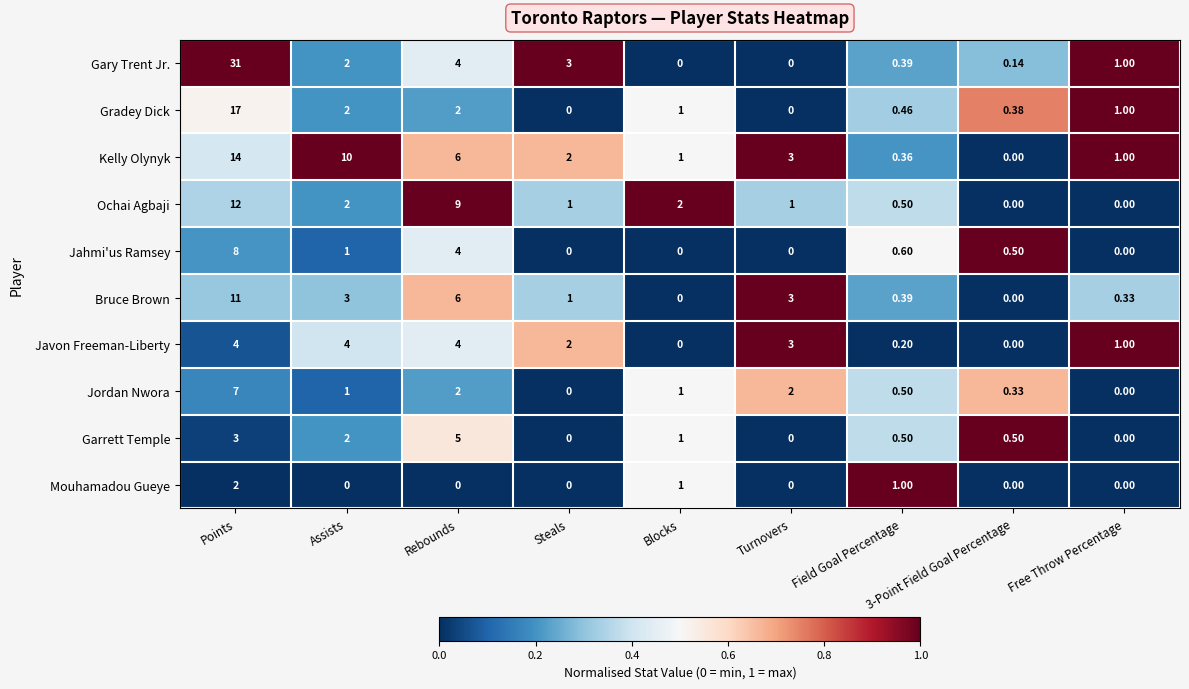

Rank the series by their maximum value, from lowest to highest.

Mouhamadou Gueye, Javon Freeman-Liberty, Garrett Temple, Jordan Nwora, Jahmi'us Ramsey, Bruce Brown, Ochai Agbaji, Kelly Olynyk, Gradey Dick, Gary Trent Jr.